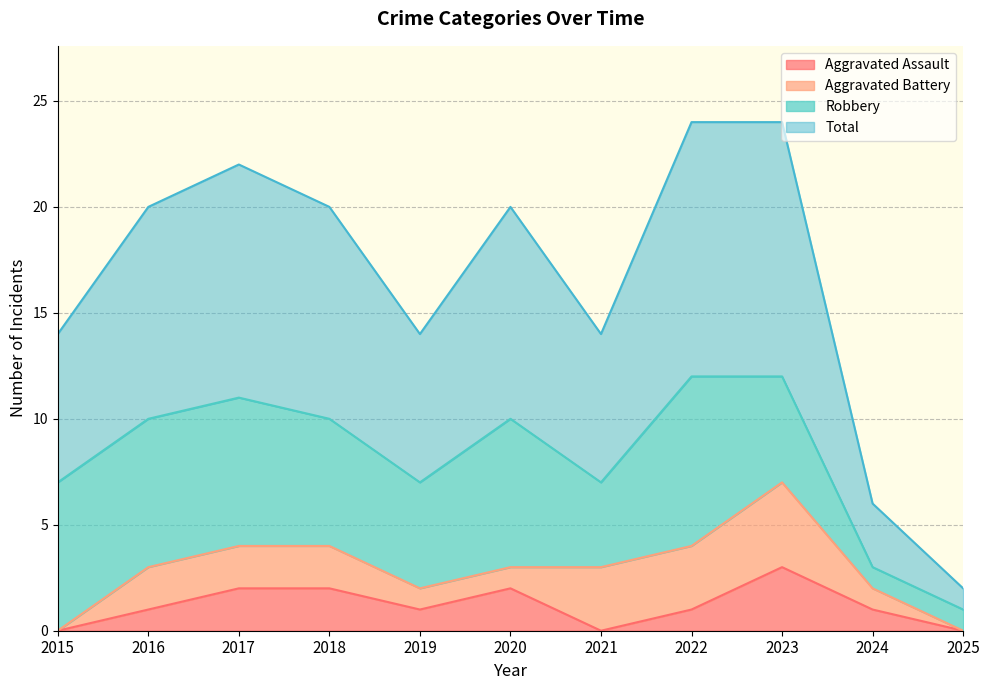

Which category has the highest value in the Aggravated Assault series?

2023